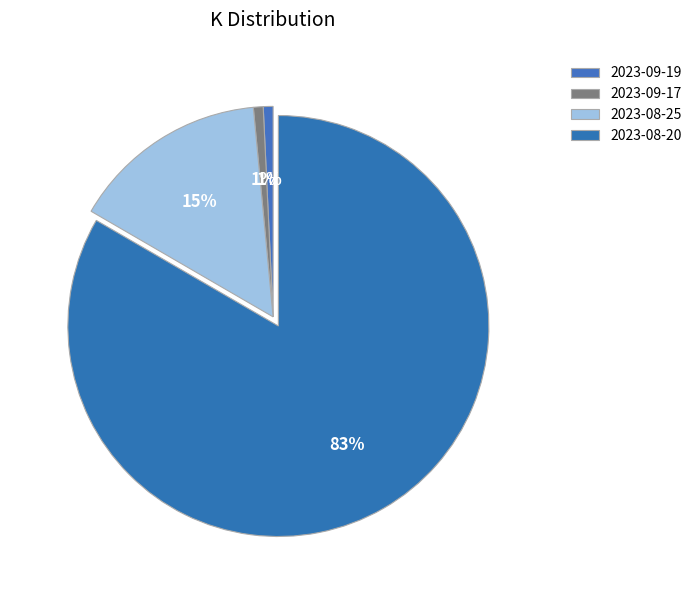

To the nearest percent, what is the combined percentage of 2023-08-20 and 2023-09-19?

84%